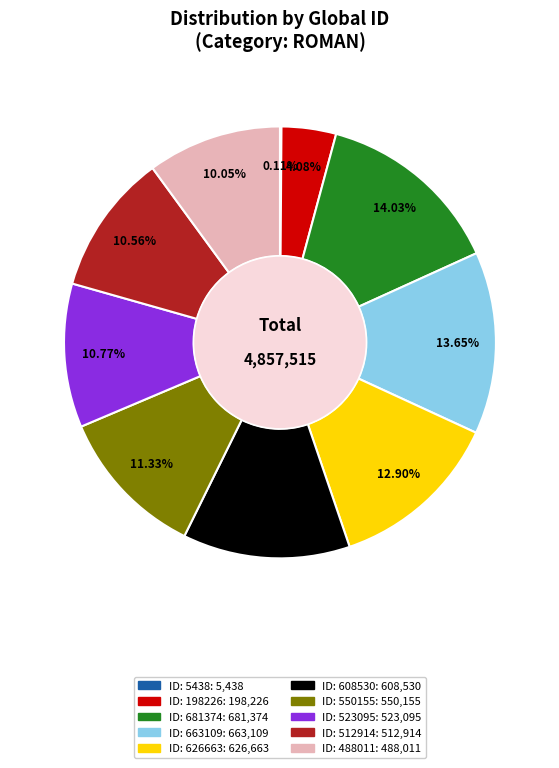

The ID: 608530 slice represents 20% of the pie. True or false?

False